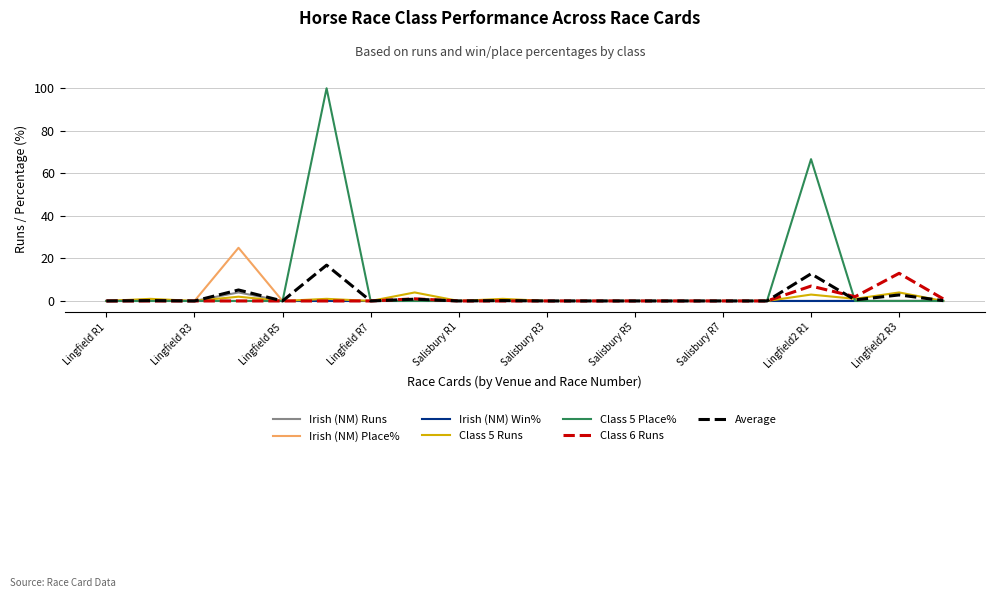

How many distinct data groups are displayed?

7